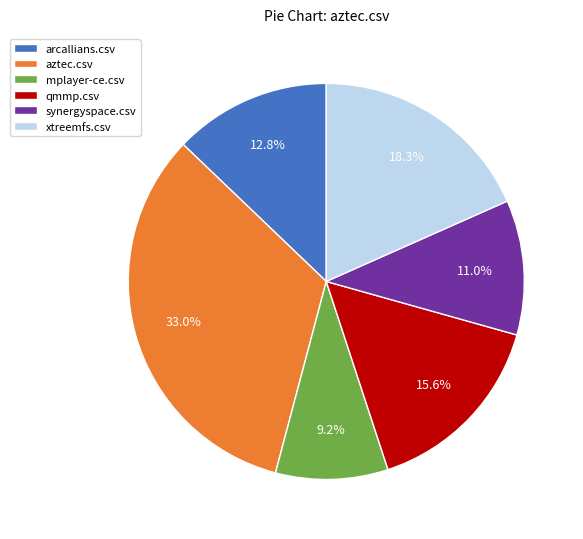

How much of the chart is everything except aztec.csv?

67.0%